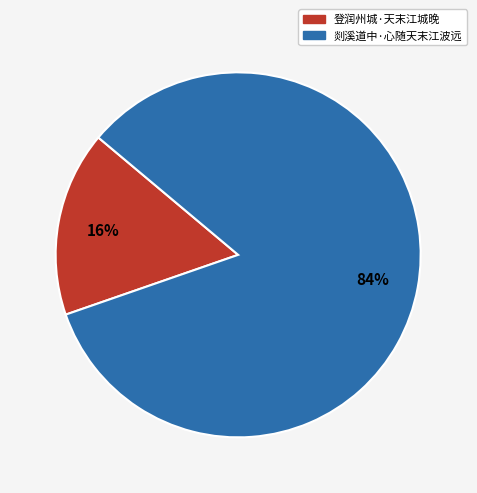

Rank the categories by value from lowest to highest.

登润州城·天末江城晚, 剡溪道中·心随天末江波远